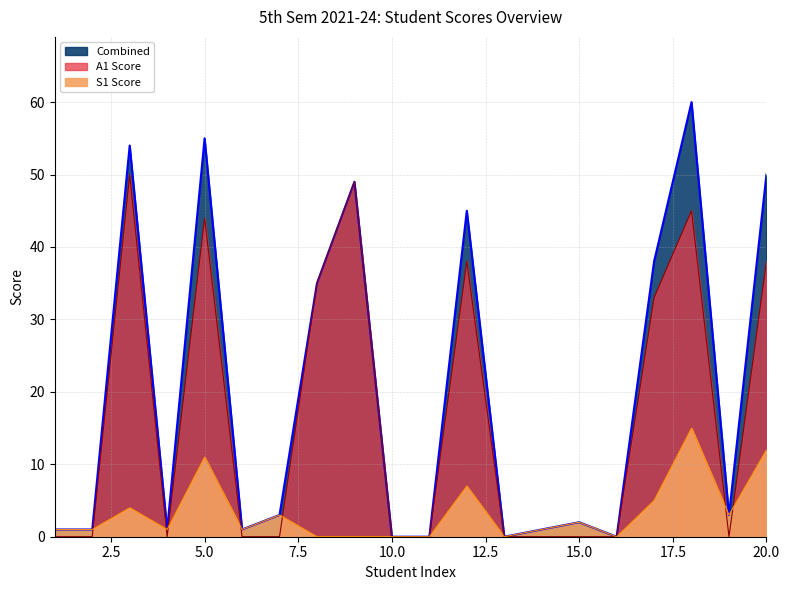

In Combined, how many points are lower than both neighbors (excluding endpoints)?

5